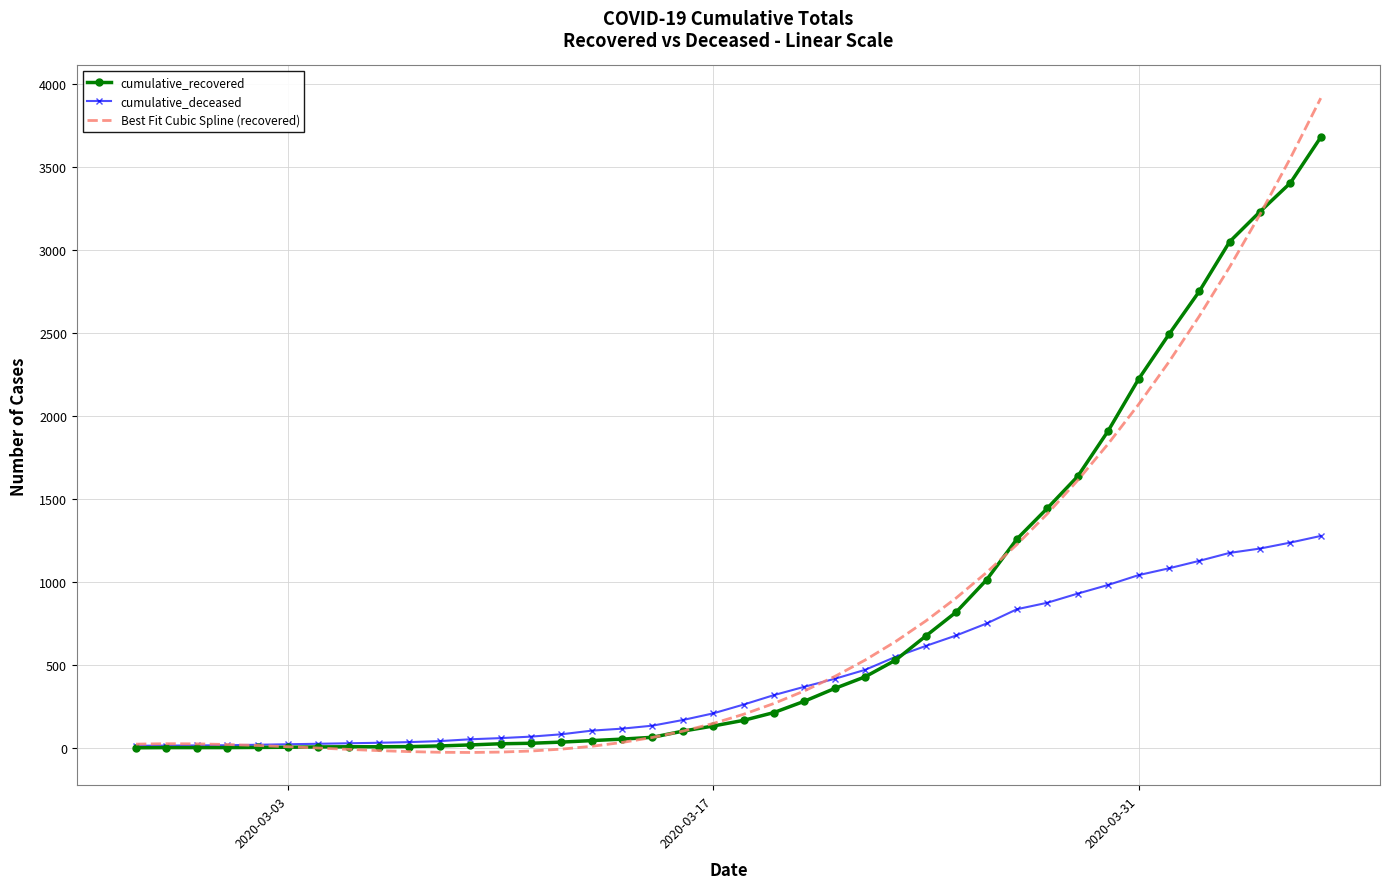

Rank the series by their maximum value, from lowest to highest.

cumulative_deceased, cumulative_recovered, Best Fit Cubic Spline (recovered)